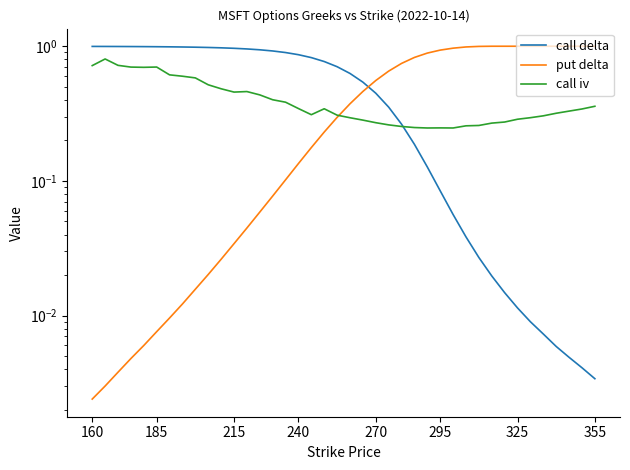

What is the sum of the call delta values at 13 and 9?

1.9